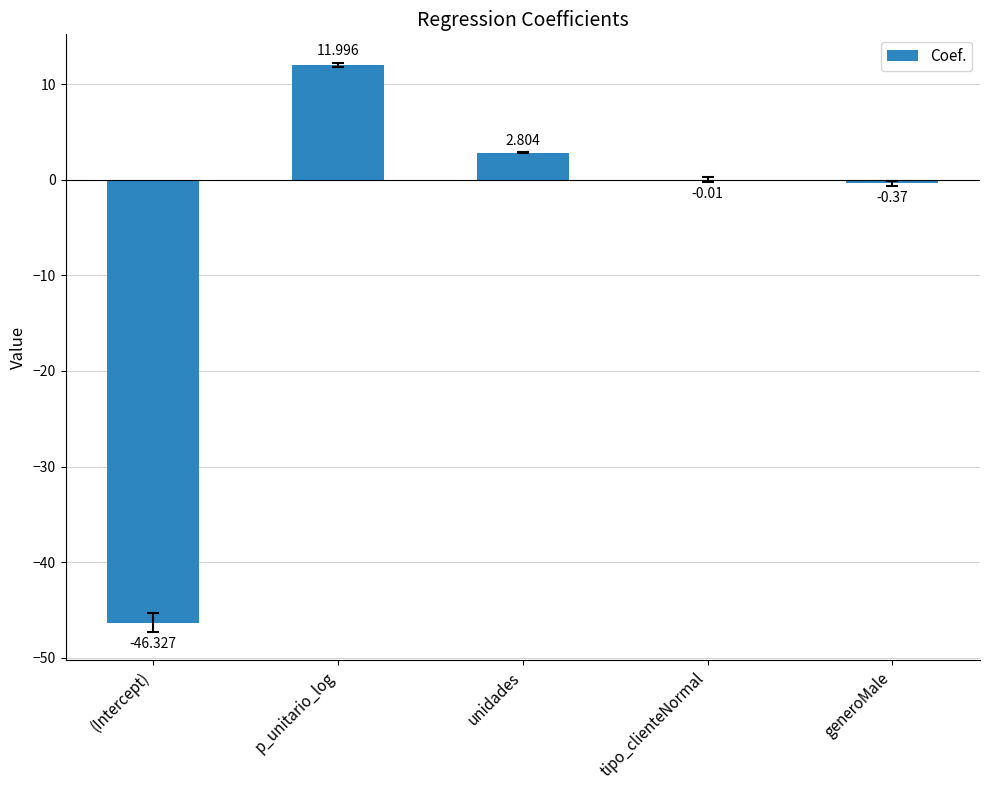

Which has a higher value, generoMale or p_unitario_log?

p_unitario_log